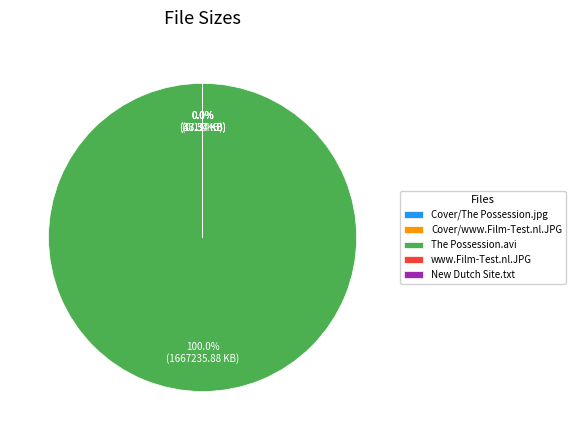

True or false: Cover/www.Film-Test.nl.JPG accounts for 1% of the total.

False